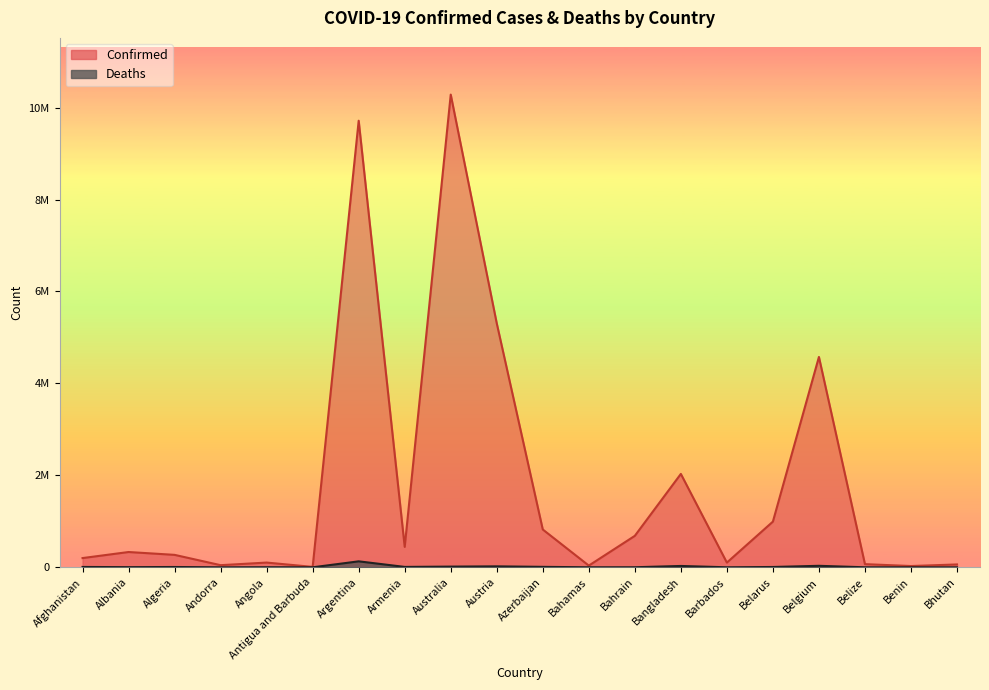

Which category has the lowest value across all series?

Bhutan